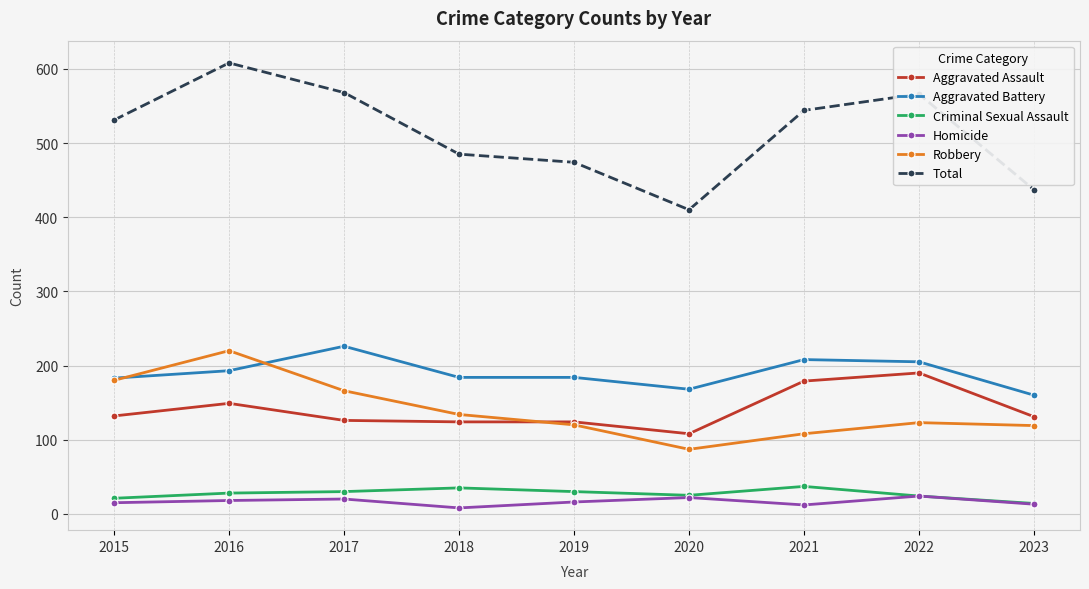

At which category is the sum across all series the highest?

2016